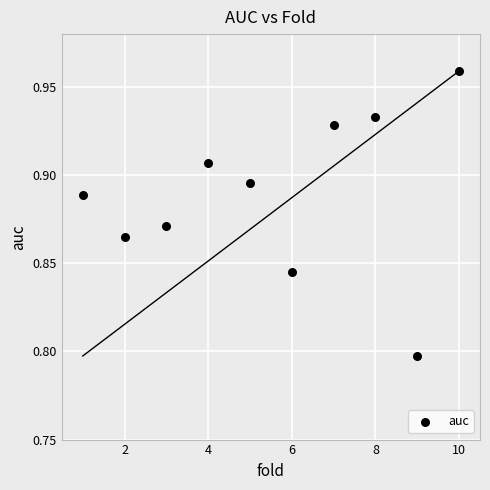

What is the range of X values (max minus min)?

9.0